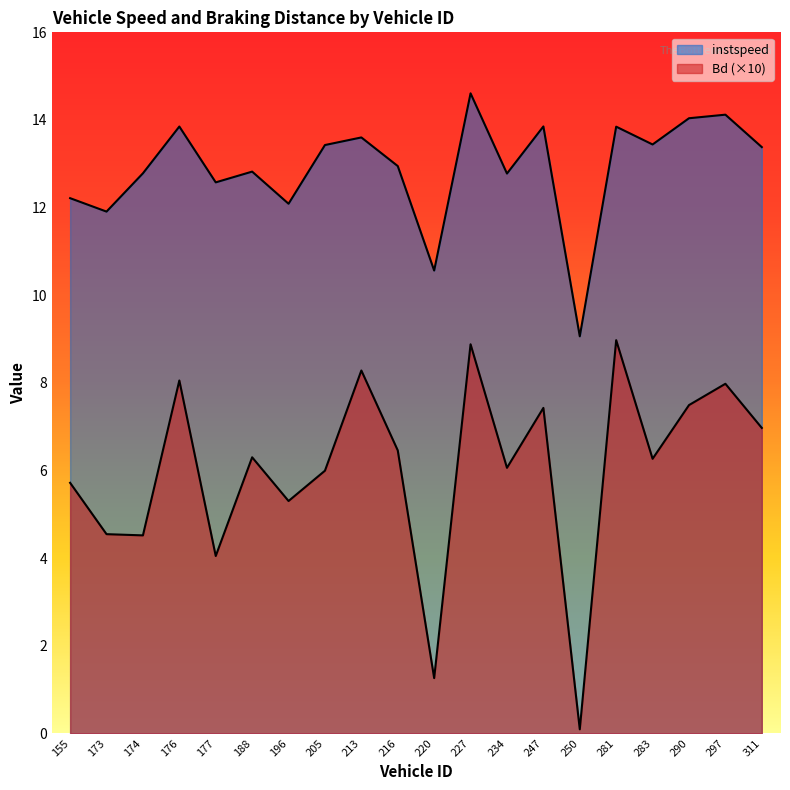

At 205, list the series in order from smallest to largest.

Bd, instspeed